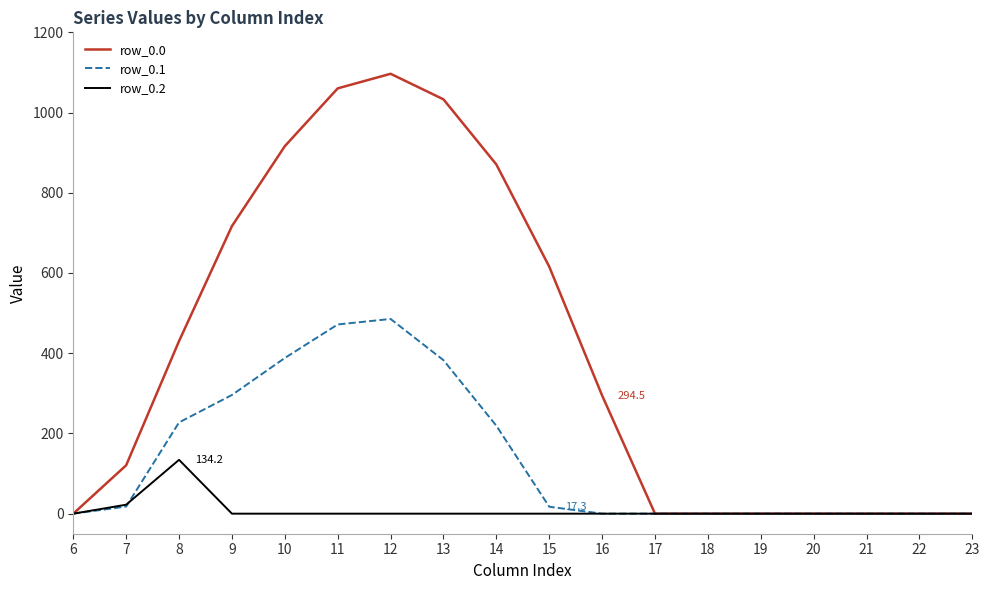

Does the chart have visible grid lines?

No